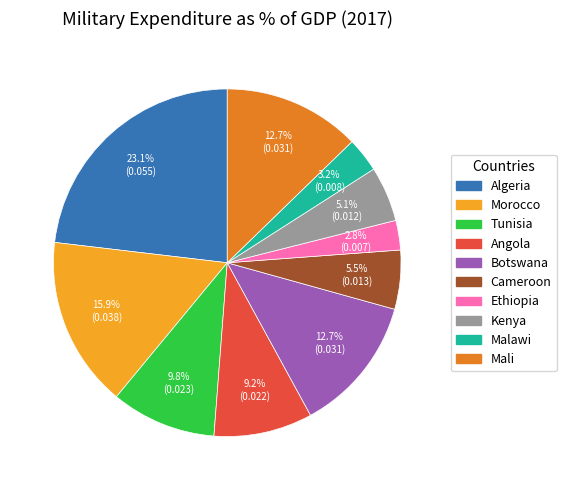

To the nearest percent, what is the difference between the largest and smallest slice percentages?

20%